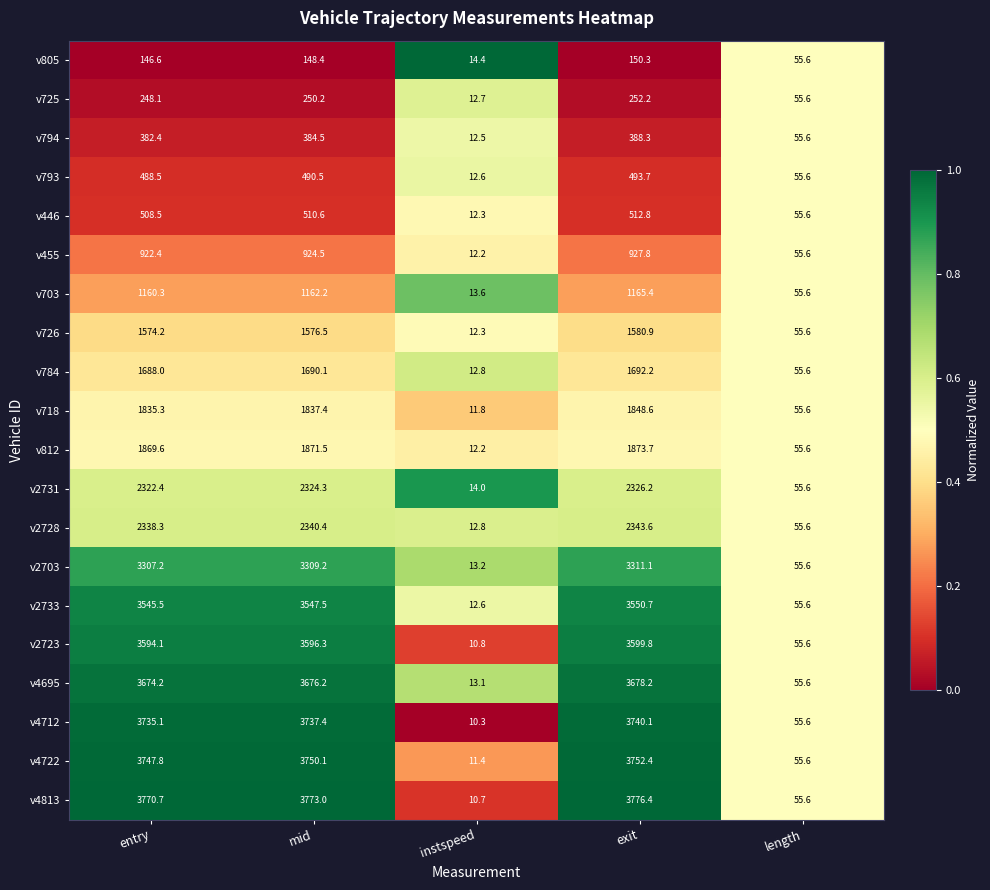

The value of v455 at exit is 927.8. True or false?

True